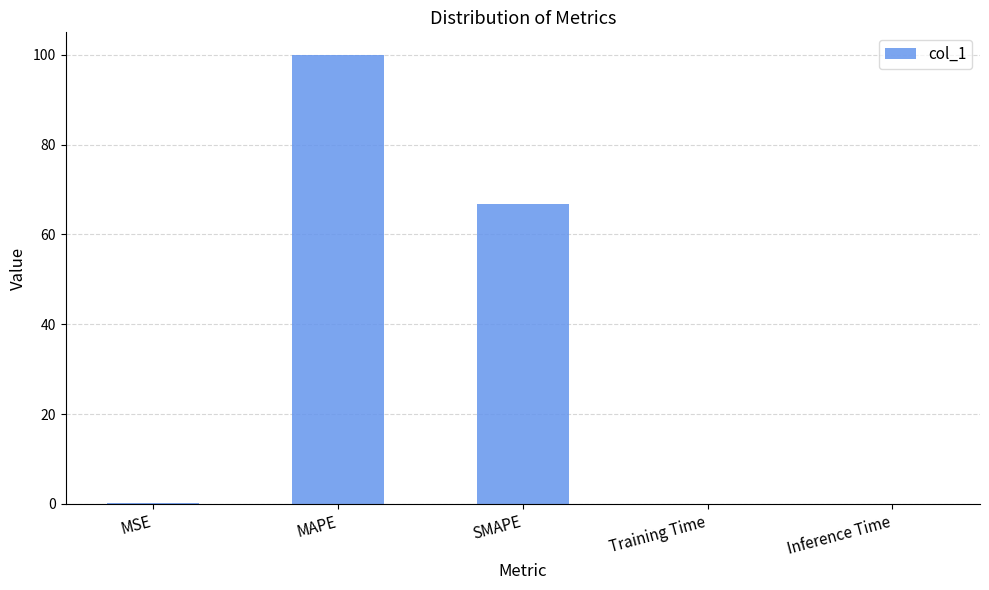

At which label is the value closest to 50?

SMAPE